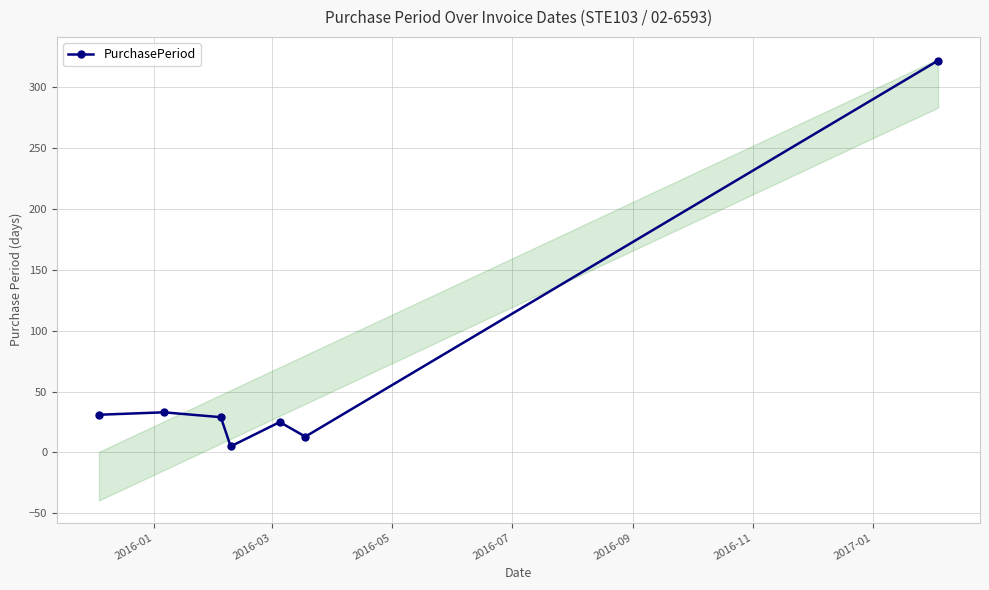

What is the difference between the maximum and minimum values?

317